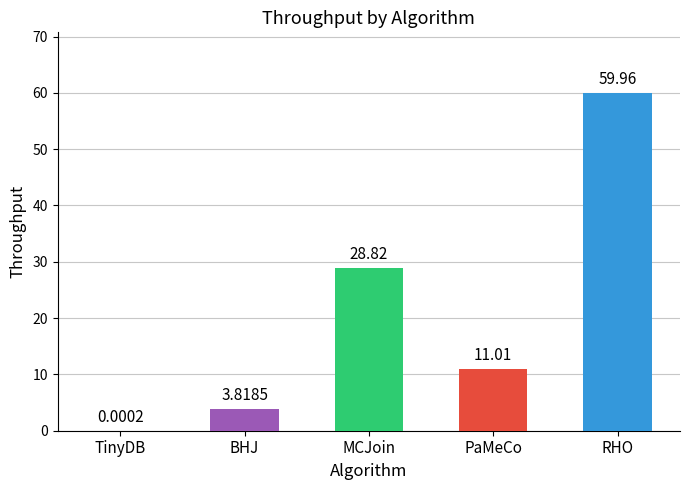

Where does the data first go above 11?

MCJoin